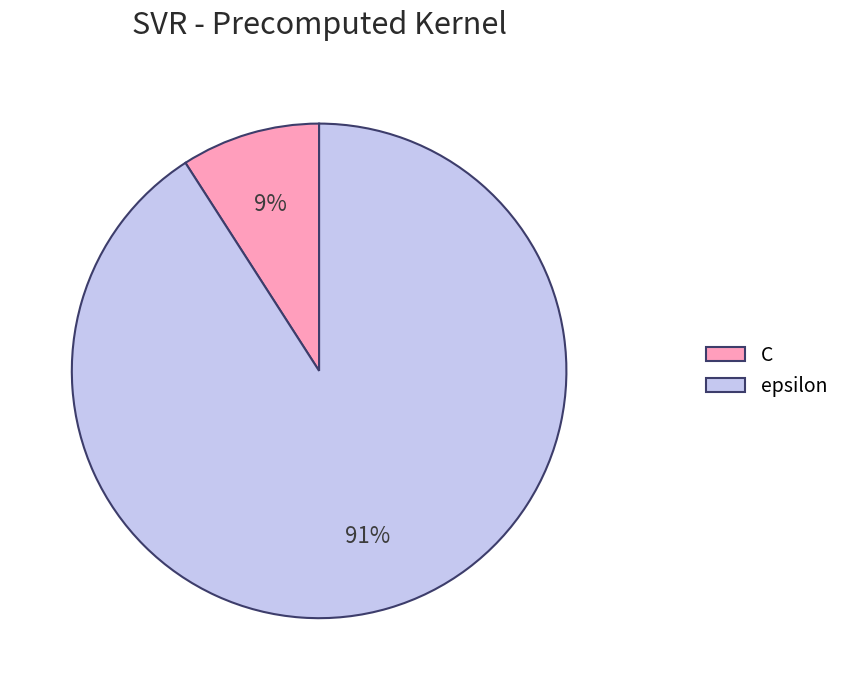

Which has a higher value, C or epsilon?

epsilon